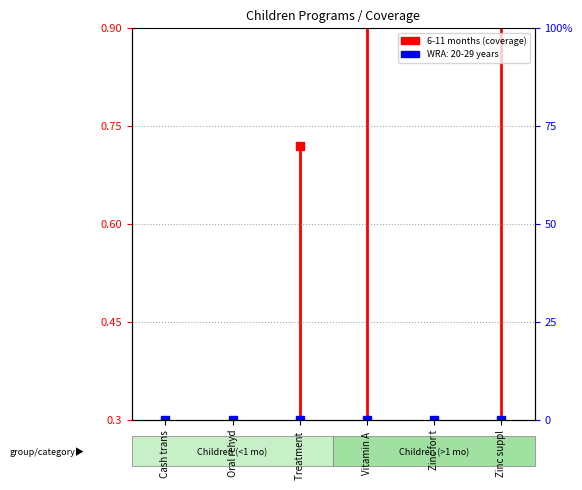

True or false: the data shows 0.0 at Cash trans.

False